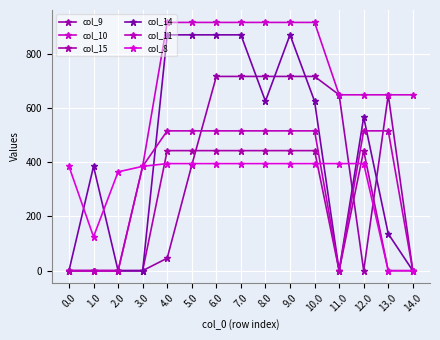

The col_11 series shows 516.0 at 10.0. True or false?

True